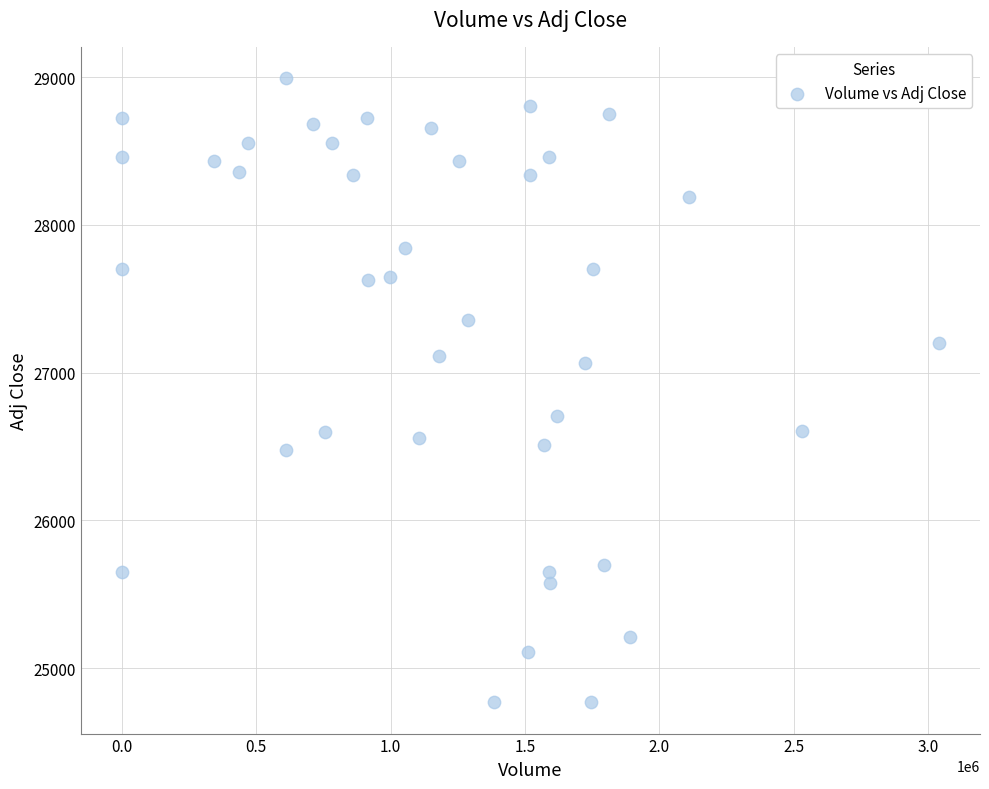

What is the range of X values (max minus min)?

3041000.0